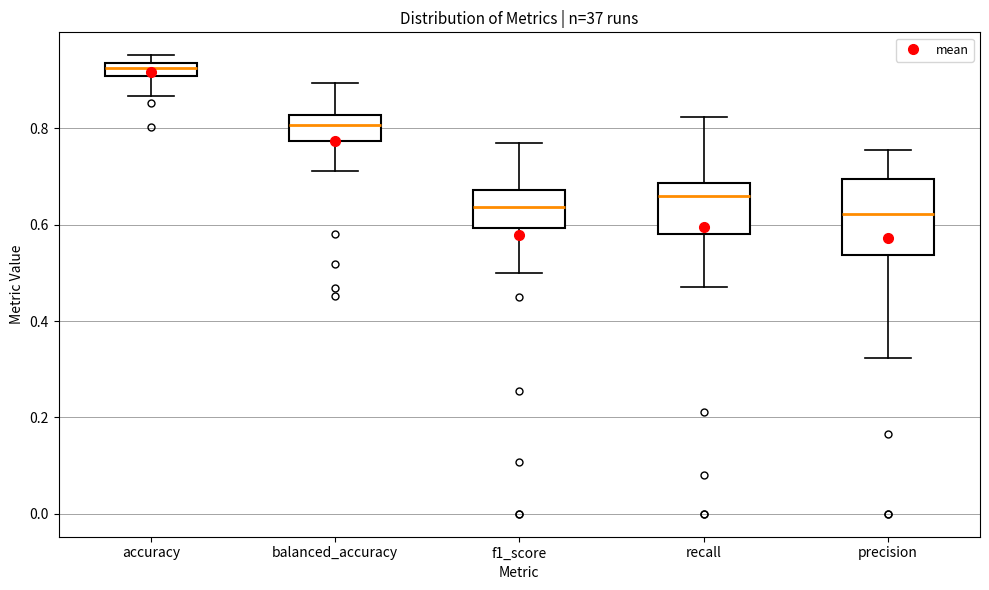

Which box is the tallest, from its lower edge to its upper edge?

precision